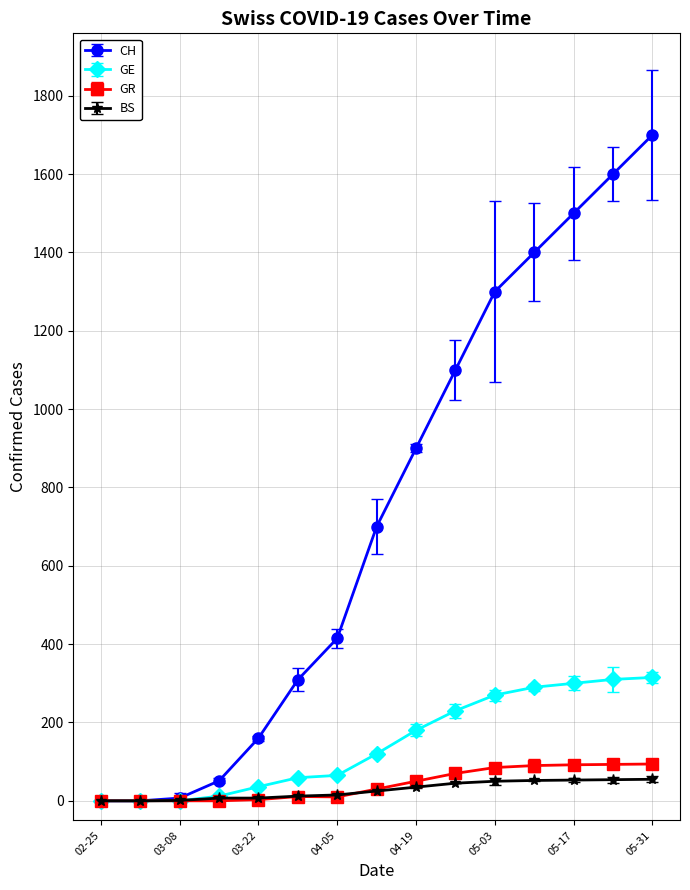

Rank the categories by GR value from lowest to highest.

2020-02-25, 2020-03-01, 2020-03-08, 2020-03-15, 2020-03-22, 2020-04-05, 2020-03-29, 2020-04-12, 2020-04-19, 2020-04-26, 2020-05-03, 2020-05-10, 2020-05-17, 2020-05-24, 2020-05-31